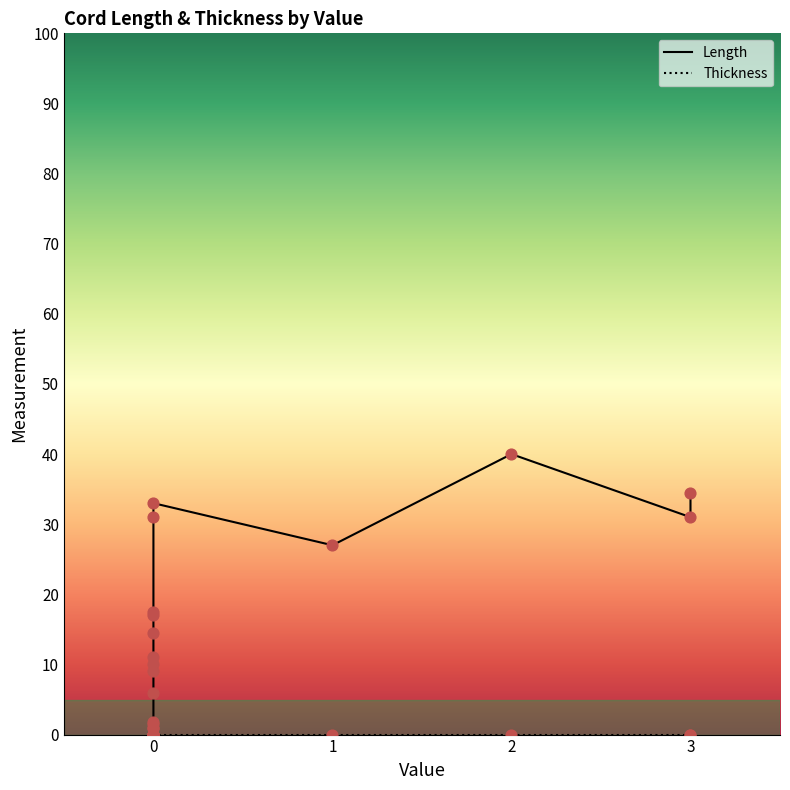

Which series has the widest spread of Y values?

Length